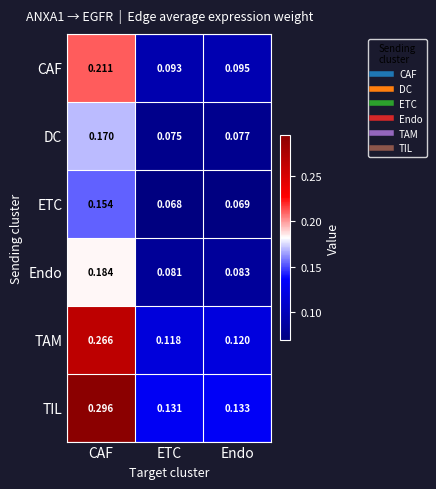

List the series in order of their peak value, highest first.

TIL, TAM, CAF, Endo, DC, ETC